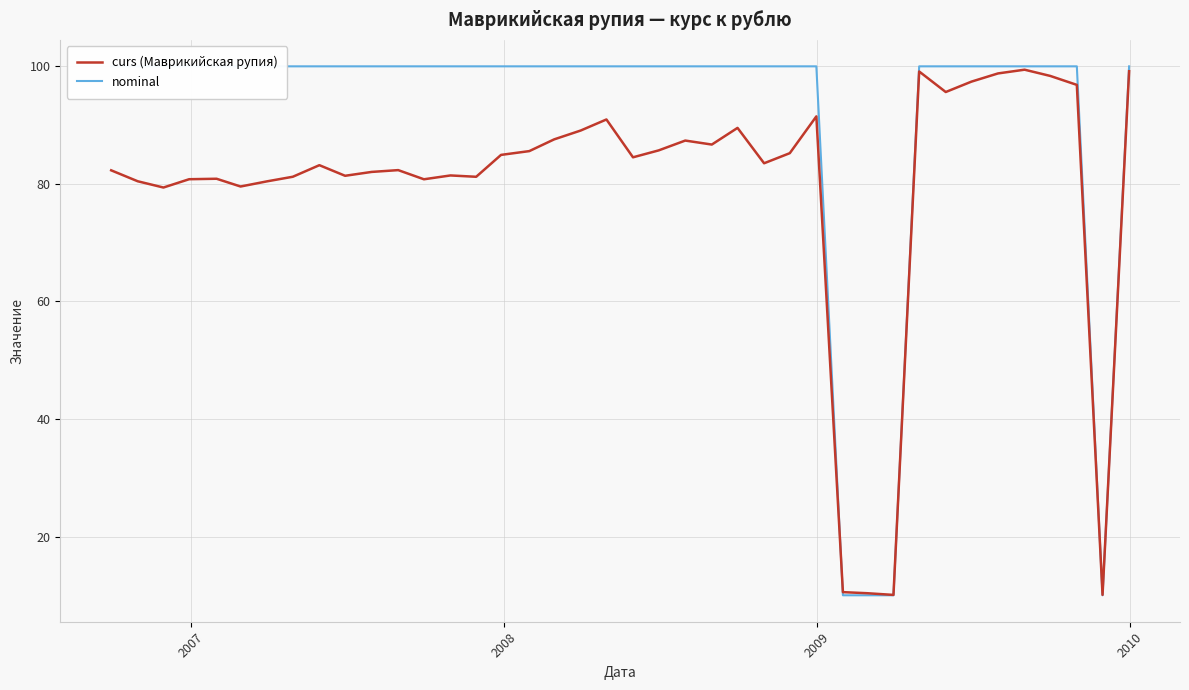

Reading right to left, list all the values displayed in this chart.

curs (Маврикийская рупия): 99.2	10.1	96.8	98.4	99.4	98.8	97.4	95.6	99.1	10.1	10.4	10.5	91.5	85.2	83.5	89.5	86.7	87.4	85.7	84.5	91.0	89.1	87.6	85.6	84.9	81.2	81.4	80.8	82.3	82.0	81.4	83.2	81.2	80.4	79.6	80.9	80.8	79.4	80.4	82.3
nominal: 100.0	10.0	100.0	100.0	100.0	100.0	100.0	100.0	100.0	10.0	10.0	10.0	100.0	100.0	100.0	100.0	100.0	100.0	100.0	100.0	100.0	100.0	100.0	100.0	100.0	100.0	100.0	100.0	100.0	100.0	100.0	100.0	100.0	100.0	100.0	100.0	100.0	100.0	100.0	100.0